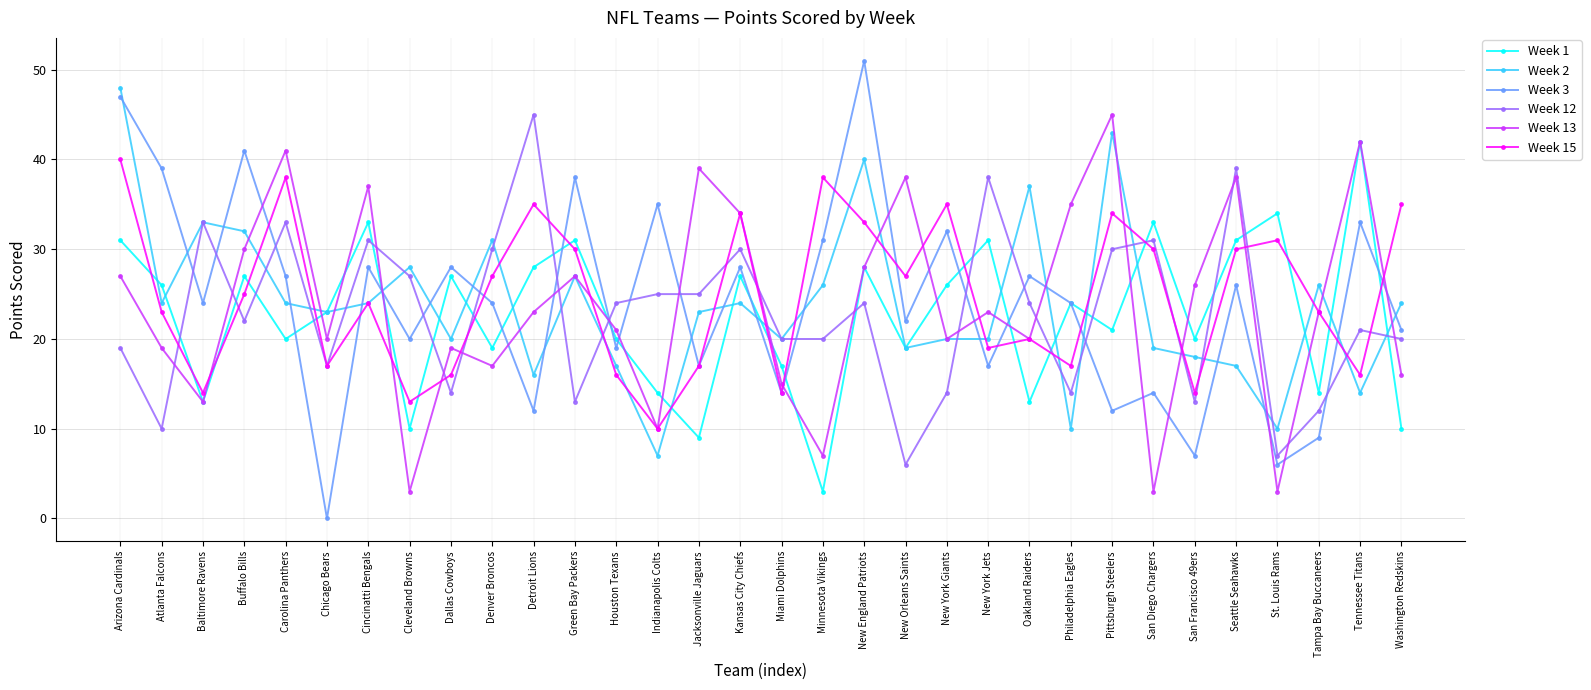

After their last crossing, which series has the higher values: Week 12 or Week 3?

Week 3